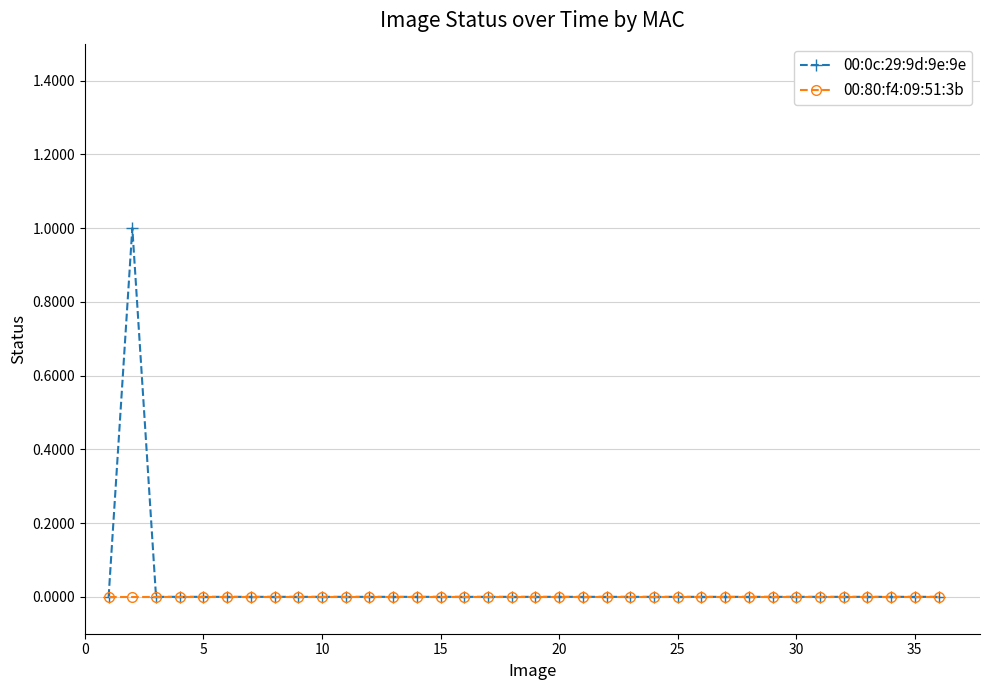

How many categories are shown in the chart?

36